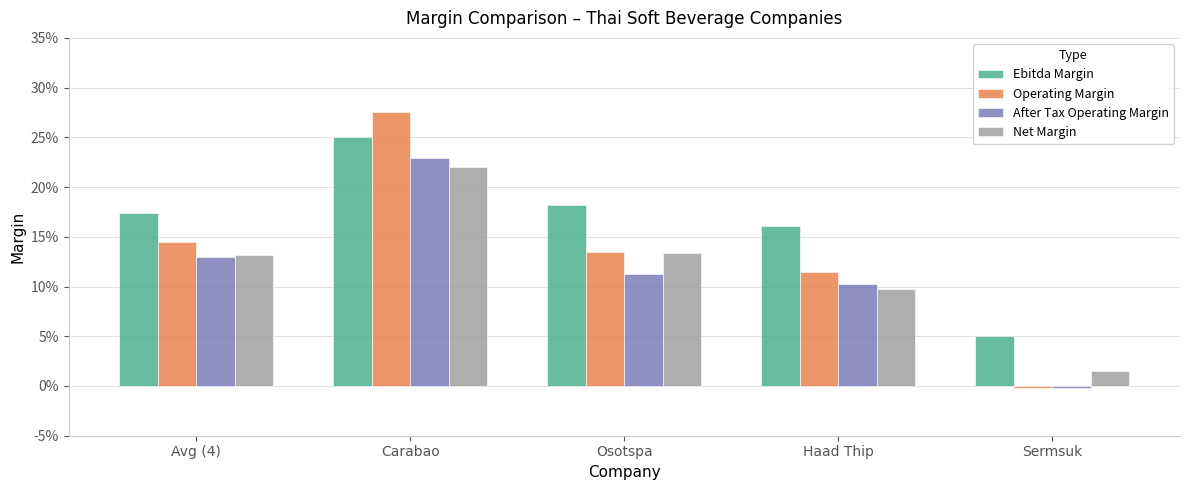

Reading left to right, transcribe all the data shown in this chart.

Ebitda Margin: Avg (4)=0.2	Carabao=0.3	Osotspa=0.2	Haad Thip=0.2	Sermsuk=0.1
Operating Margin: Avg (4)=0.1	Carabao=0.3	Osotspa=0.1	Haad Thip=0.1	Sermsuk=-0.0
After Tax Operating Margin: Avg (4)=0.1	Carabao=0.2	Osotspa=0.1	Haad Thip=0.1	Sermsuk=-0.0
Net Margin: Avg (4)=0.1	Carabao=0.2	Osotspa=0.1	Haad Thip=0.1	Sermsuk=0.0